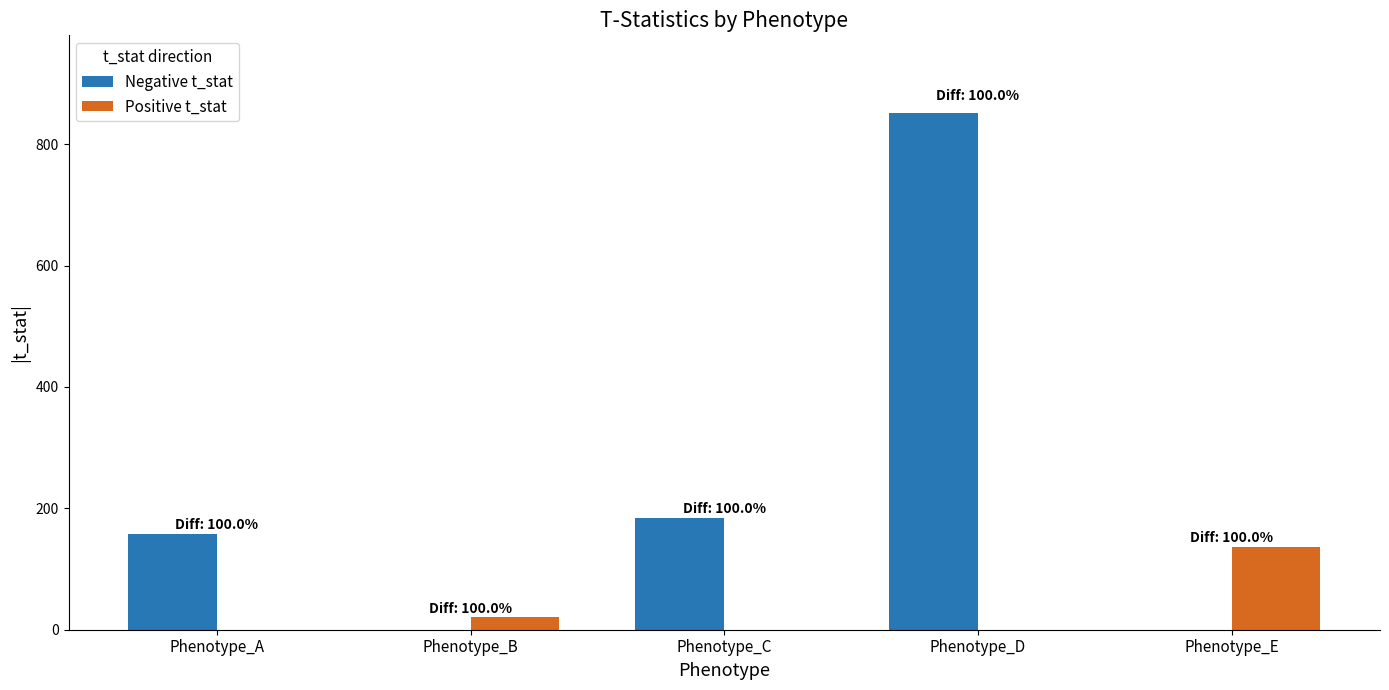

The Positive t_stat series shows 58.4 at Phenotype_E. True or false?

False